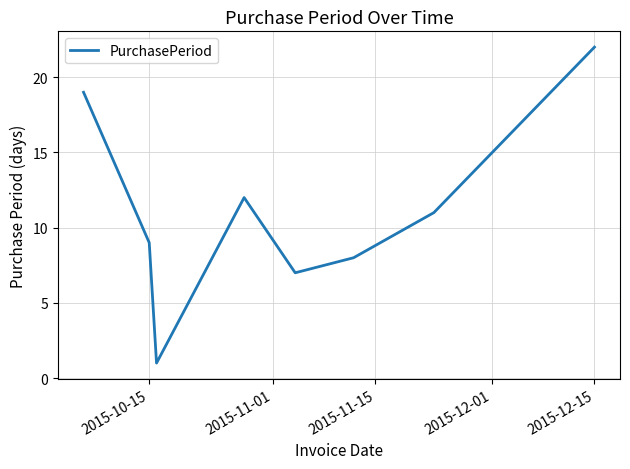

Reading left to right, list all the values displayed in this chart.

19	9	1	12	7	8	11	22